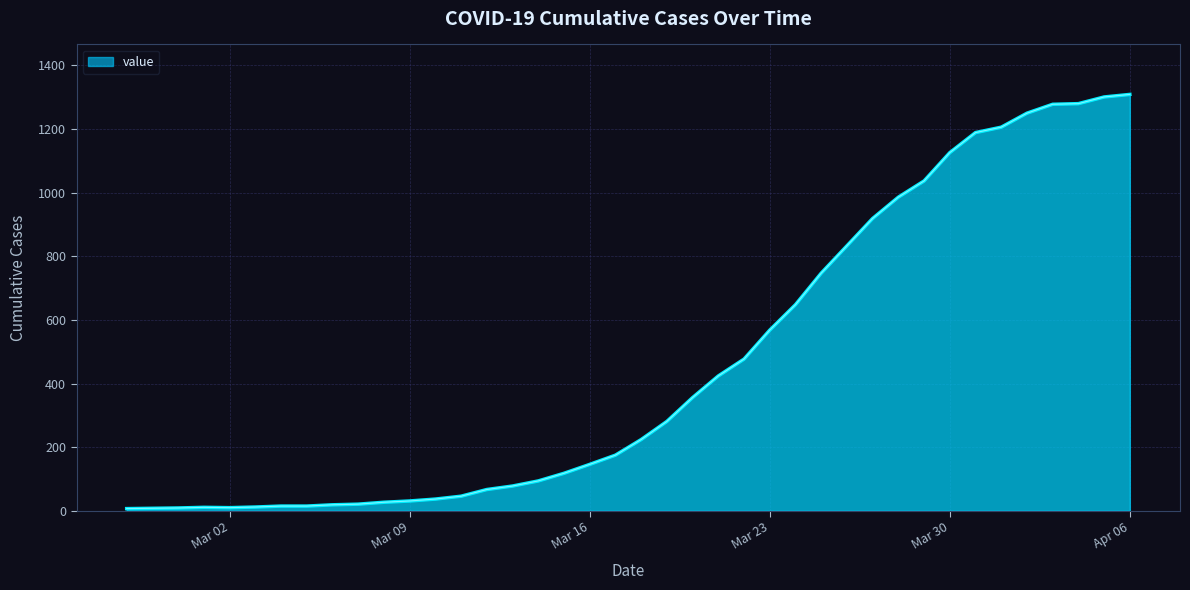

What is the difference between the maximum and minimum values?

1302